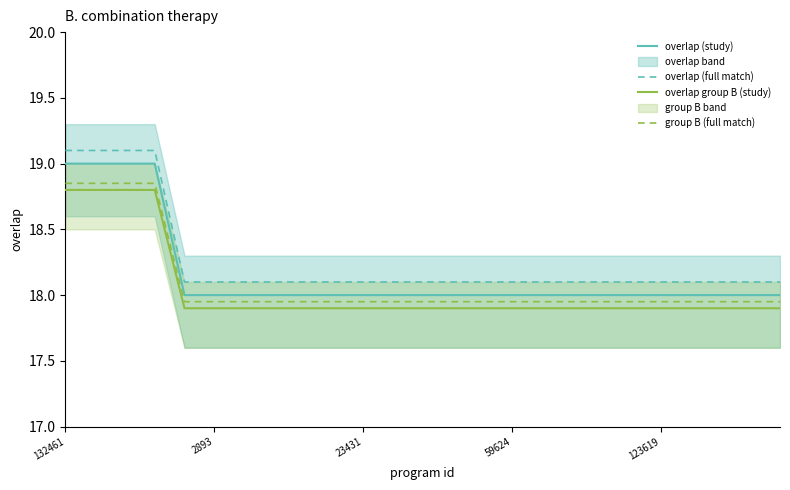

Reading left to right, transcribe all the data shown in this chart.

overlap (study): 19.0	19.0	19.0	19.0	18.0	18.0	18.0	18.0	18.0	18.0	18.0	18.0	18.0	18.0	18.0	18.0	18.0	18.0	18.0	18.0	18.0	18.0	18.0	18.0	18.0
overlap (full match): 19.1	19.1	19.1	19.1	18.1	18.1	18.1	18.1	18.1	18.1	18.1	18.1	18.1	18.1	18.1	18.1	18.1	18.1	18.1	18.1	18.1	18.1	18.1	18.1	18.1
overlap group B (study): 18.8	18.8	18.8	18.8	17.9	17.9	17.9	17.9	17.9	17.9	17.9	17.9	17.9	17.9	17.9	17.9	17.9	17.9	17.9	17.9	17.9	17.9	17.9	17.9	17.9
group B (full match): 18.9	18.9	18.9	18.9	17.9	17.9	17.9	17.9	17.9	17.9	17.9	17.9	17.9	17.9	17.9	17.9	17.9	17.9	17.9	17.9	17.9	17.9	17.9	17.9	17.9